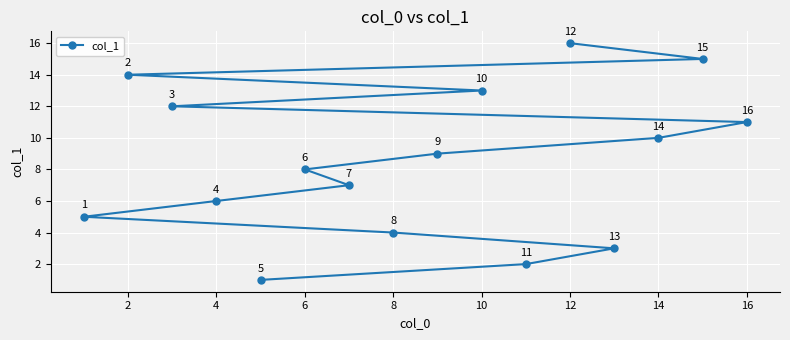

What is the ratio of the value at 16 to the value at 6?

1.4